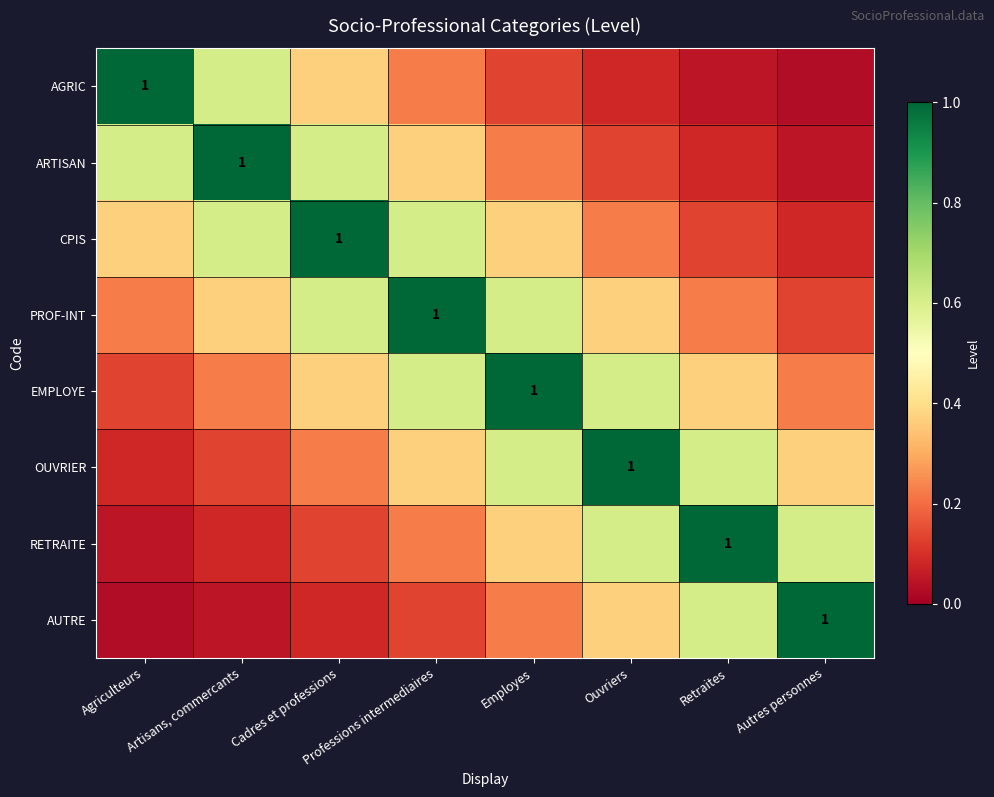

Between Professions intermediaires and Agriculteurs, which is larger?

Agriculteurs